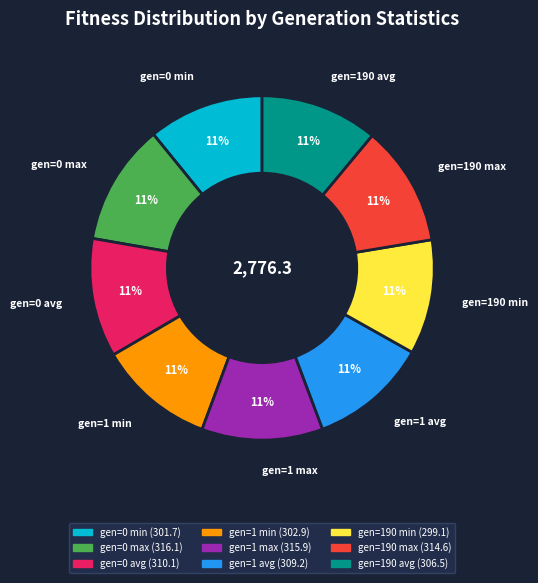

To the nearest percent, what percentage of the pie is gen=0 avg?

11%